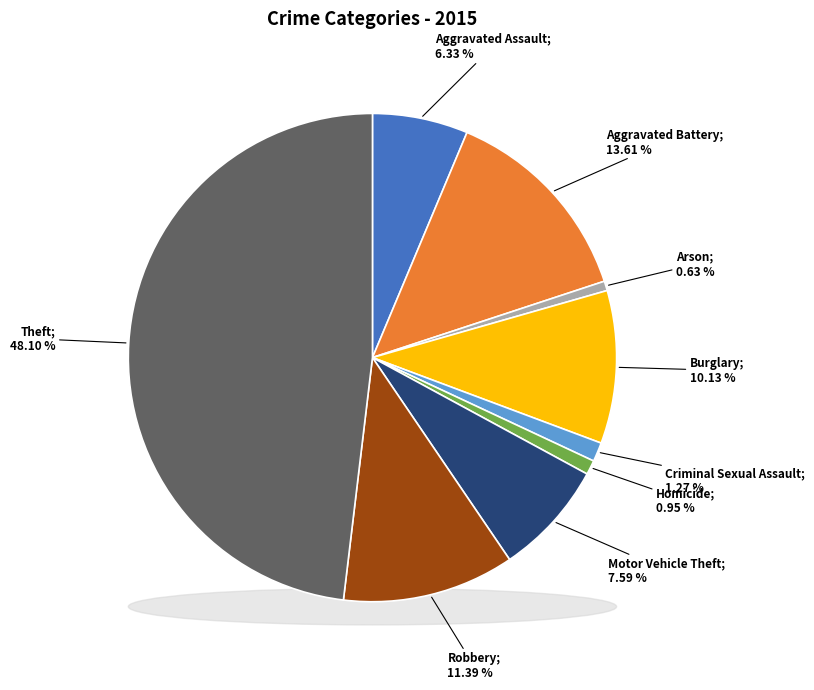

How many segments does this pie chart have?

9